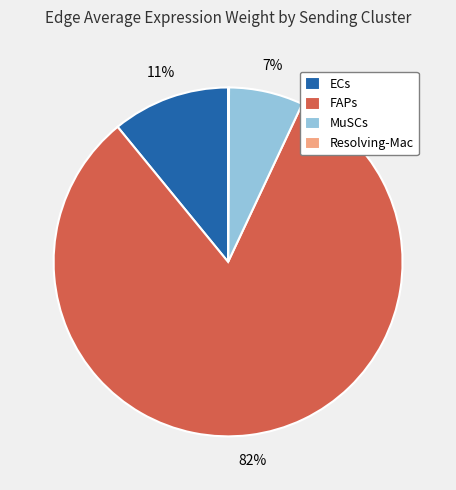

What percentage is the FAPs slice, to the nearest percent?

82%